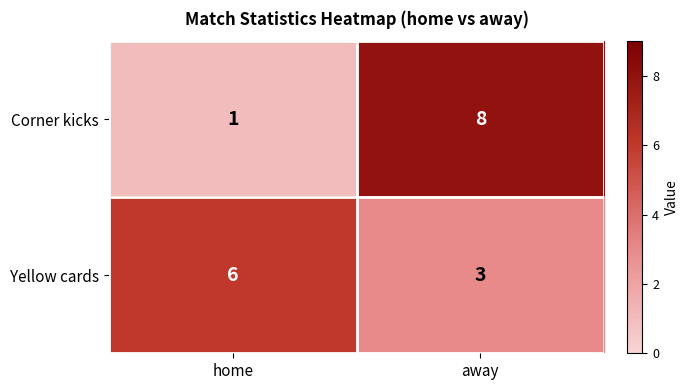

Reading left to right, what are all the values shown in this chart?

Corner kicks: 1	8
Yellow cards: 6	3